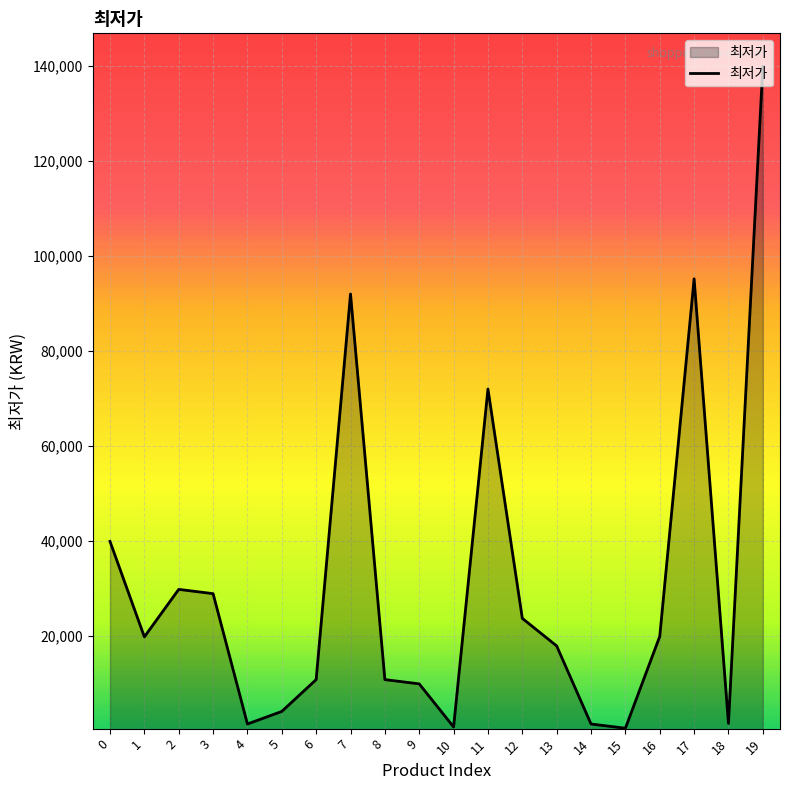

What is the change in value from 0 to 9?

-30000